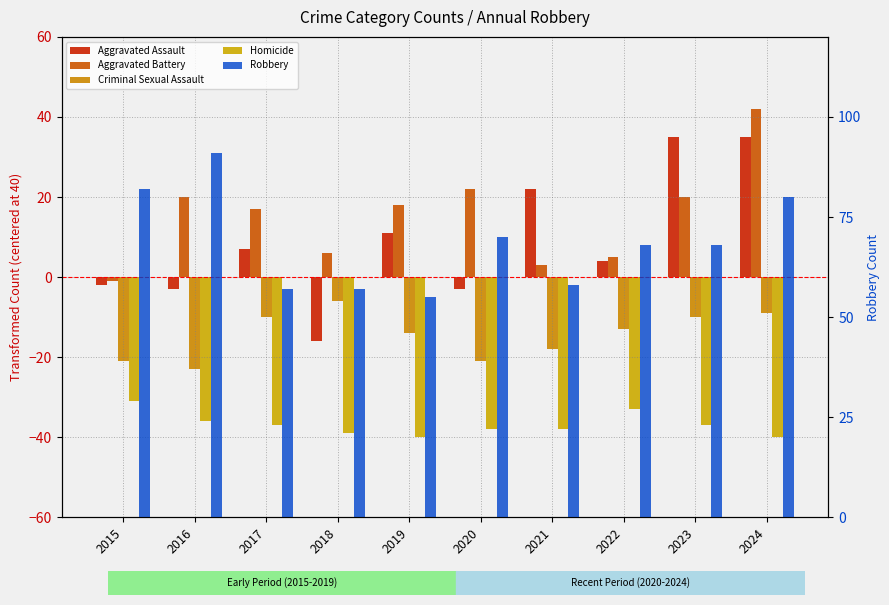

Which label corresponds to the smallest value in the chart?

2019